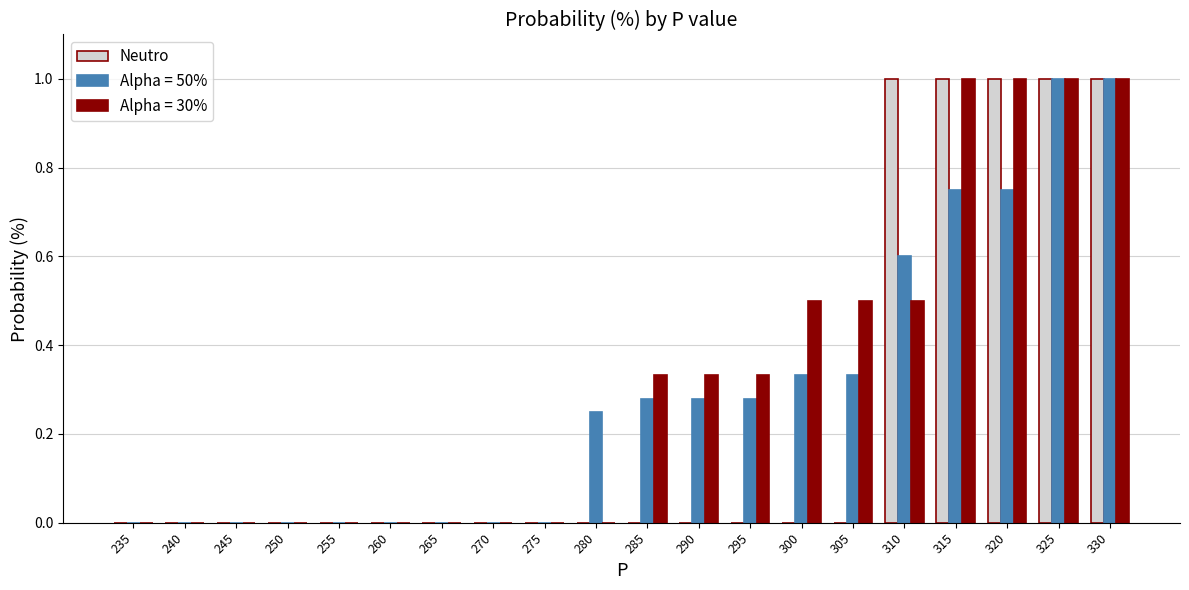

Does the chart contain stacked bars?

No